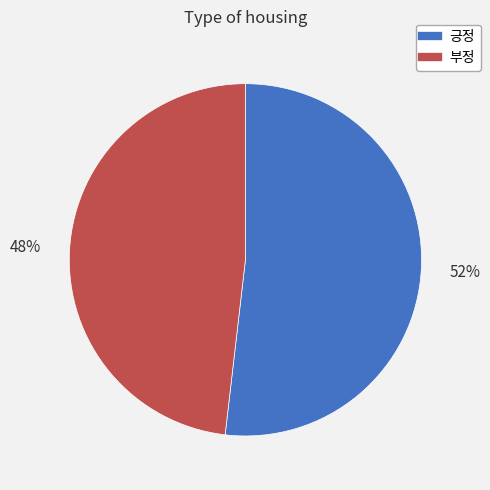

Which has a higher value, 부정 or 긍정?

긍정